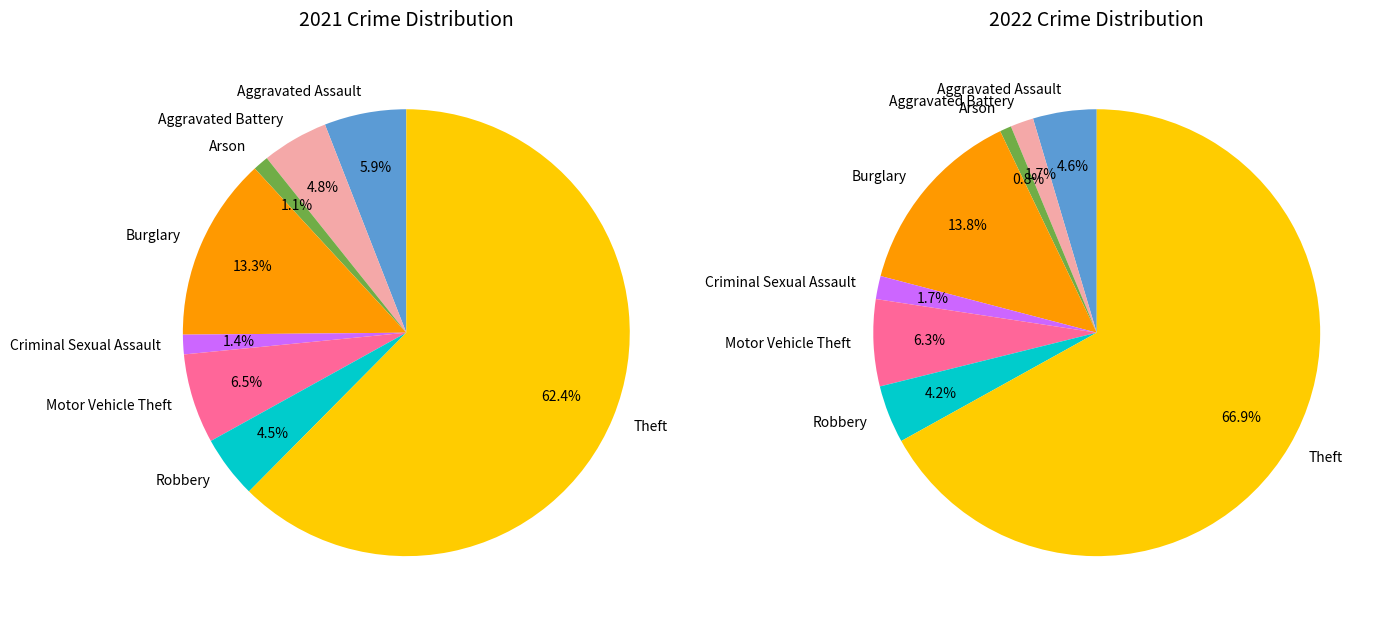

To the nearest percent, what is the difference between the 3 and 5 slice percentages?

8%